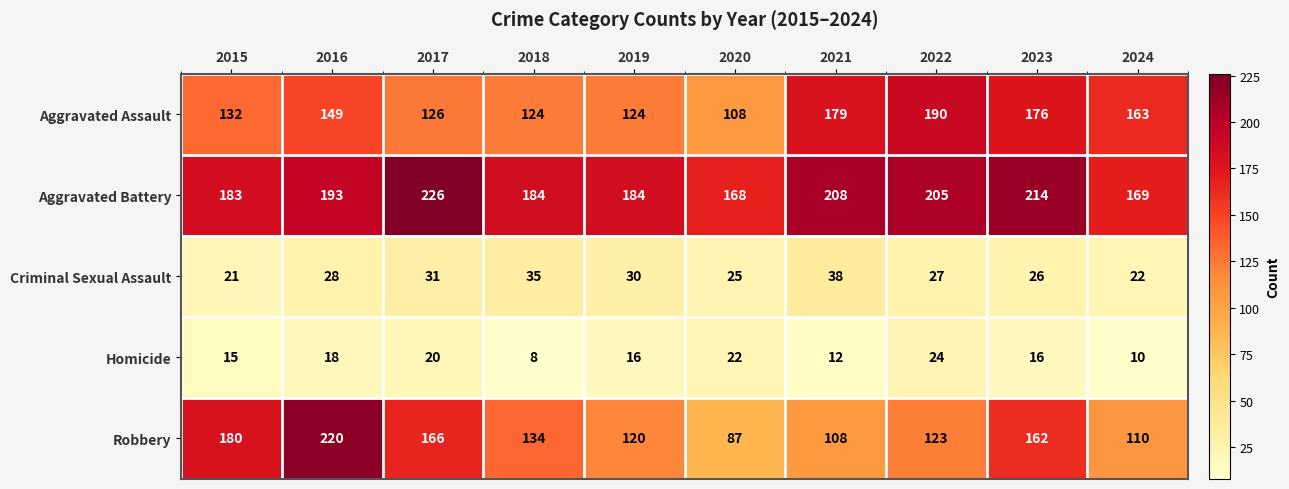

True or false: Robbery has a value of 180 at 2015.

True